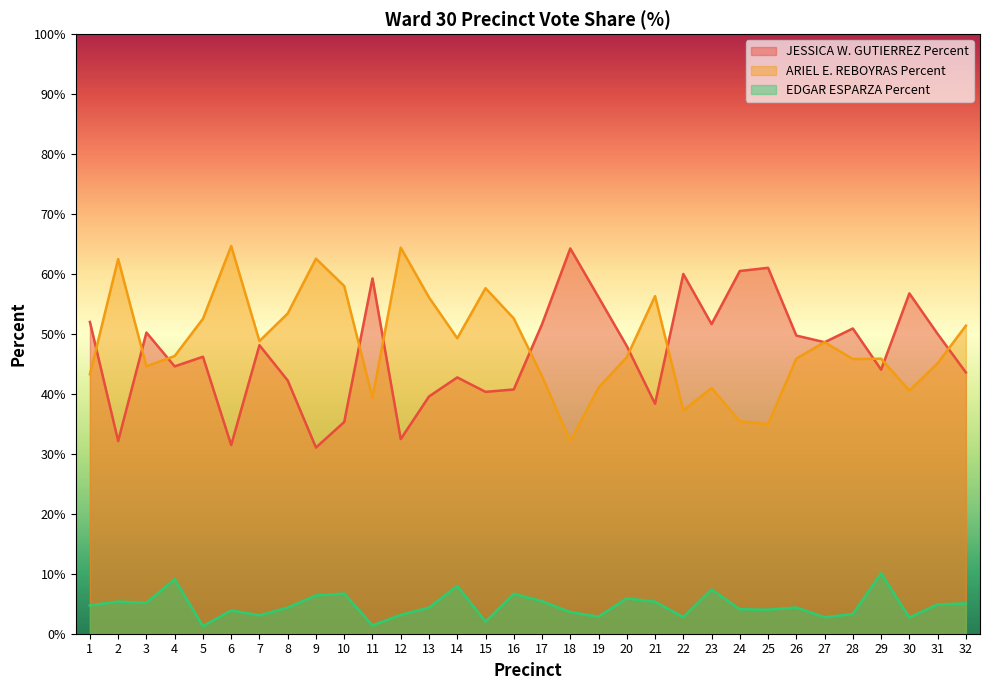

What is the value of the EDGAR ESPARZA Percent point at the 19th from the left?

2.8